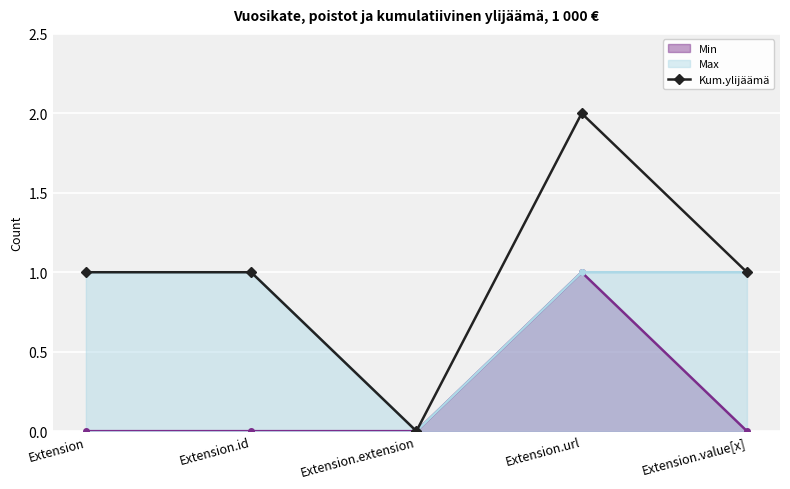

Reading right to left, list all the values displayed in this chart.

Extension.value[x]=1	Extension.url=2	Extension.extension=0	Extension.id=1	Extension=1